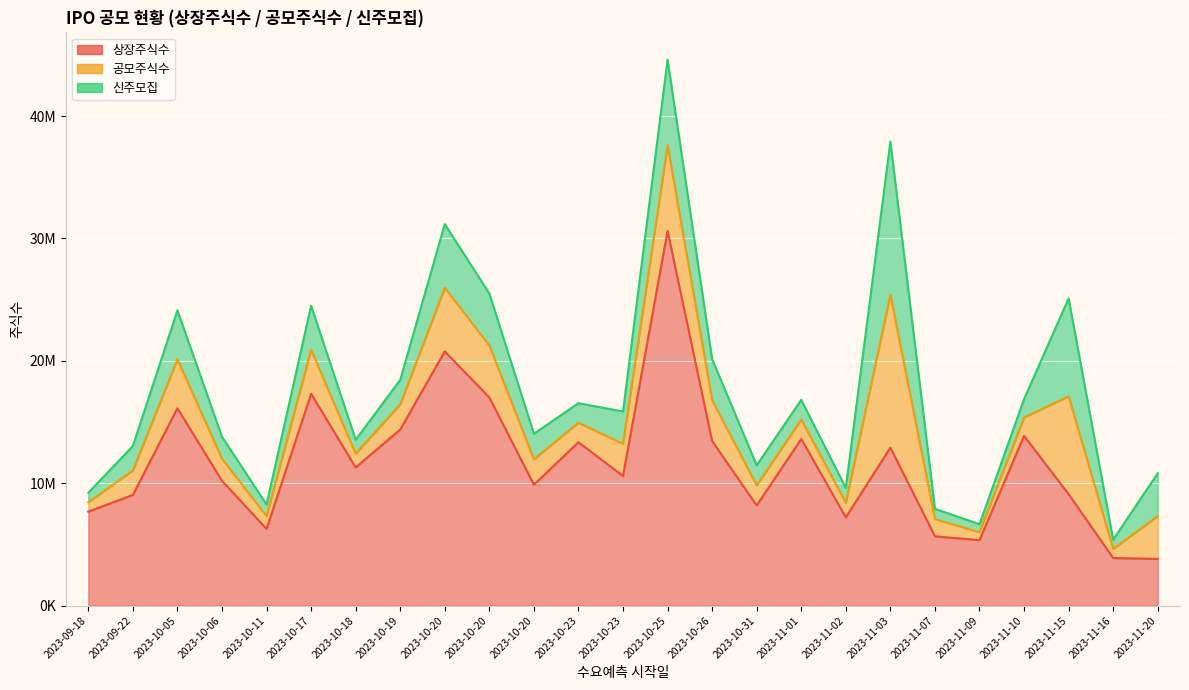

What is the value of the 공모주식수 point at the 7th from the left?

1128720